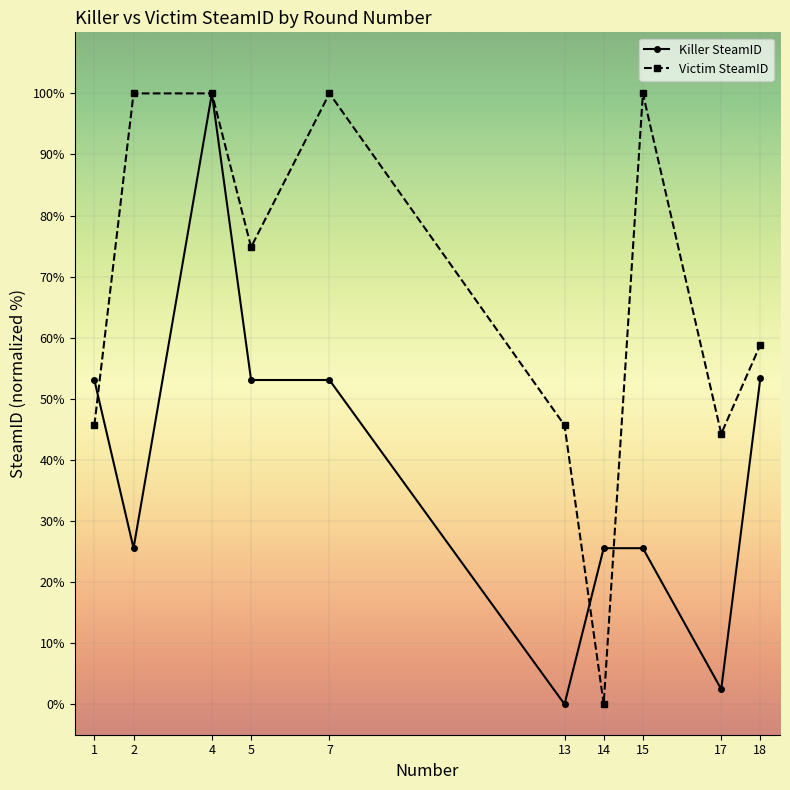

Rank the series by their average value, from lowest to highest.

Killer SteamID, Victim SteamID